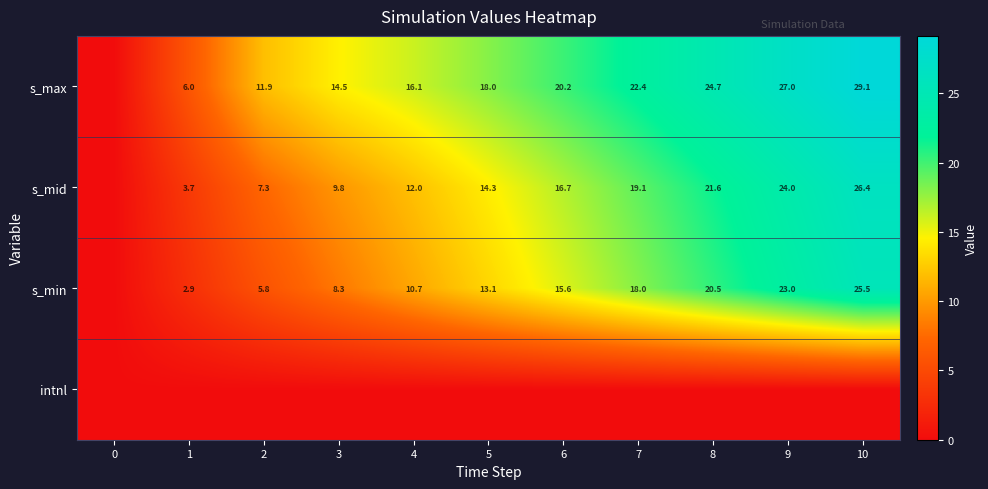

The value of s_min at 2 is 3.0. True or false?

False